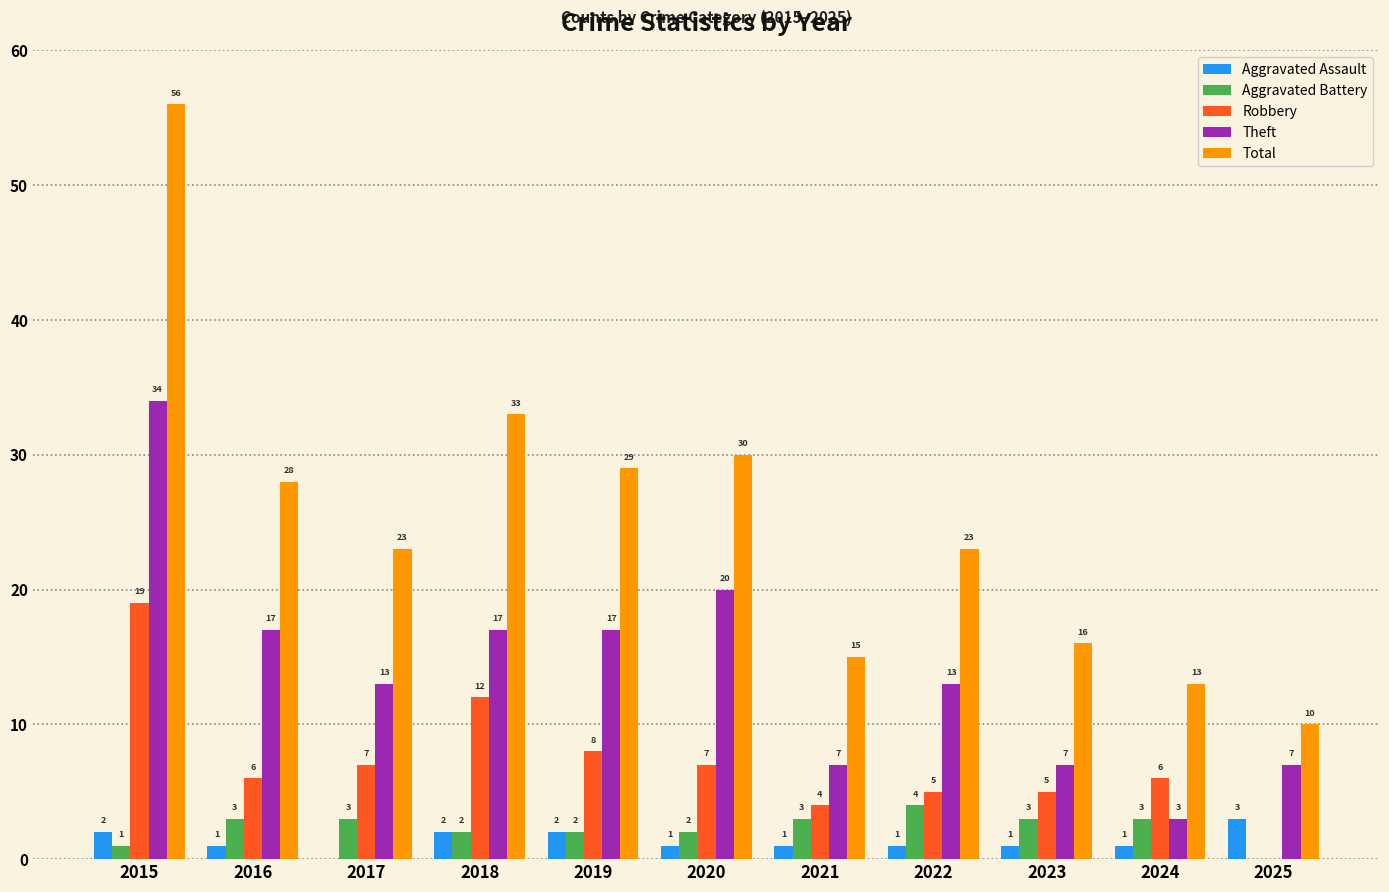

Is it true that Aggravated Assault equals 2 at 2015?

True